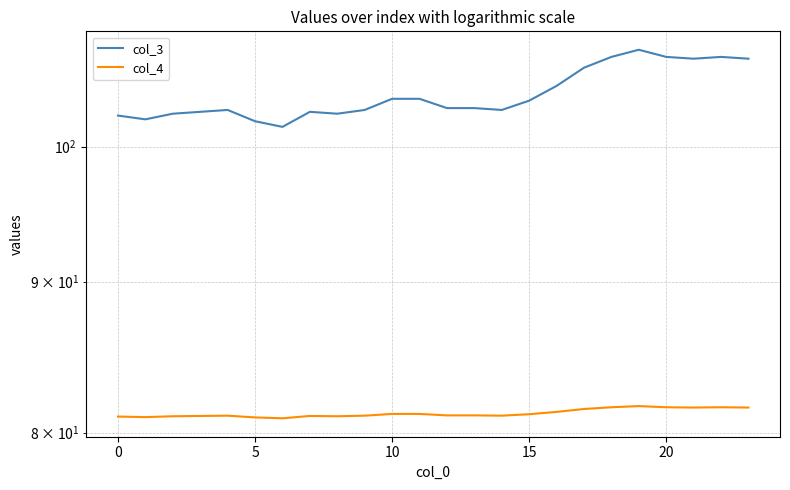

Does the chart have visible grid lines?

Yes